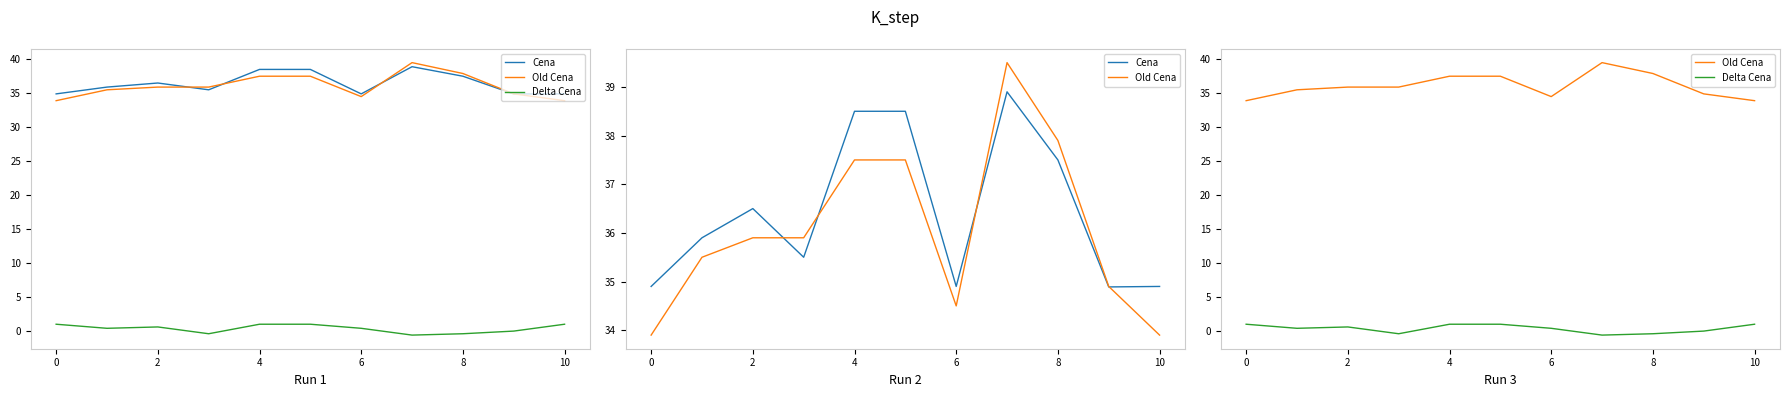

What is the smallest value displayed?

-0.6